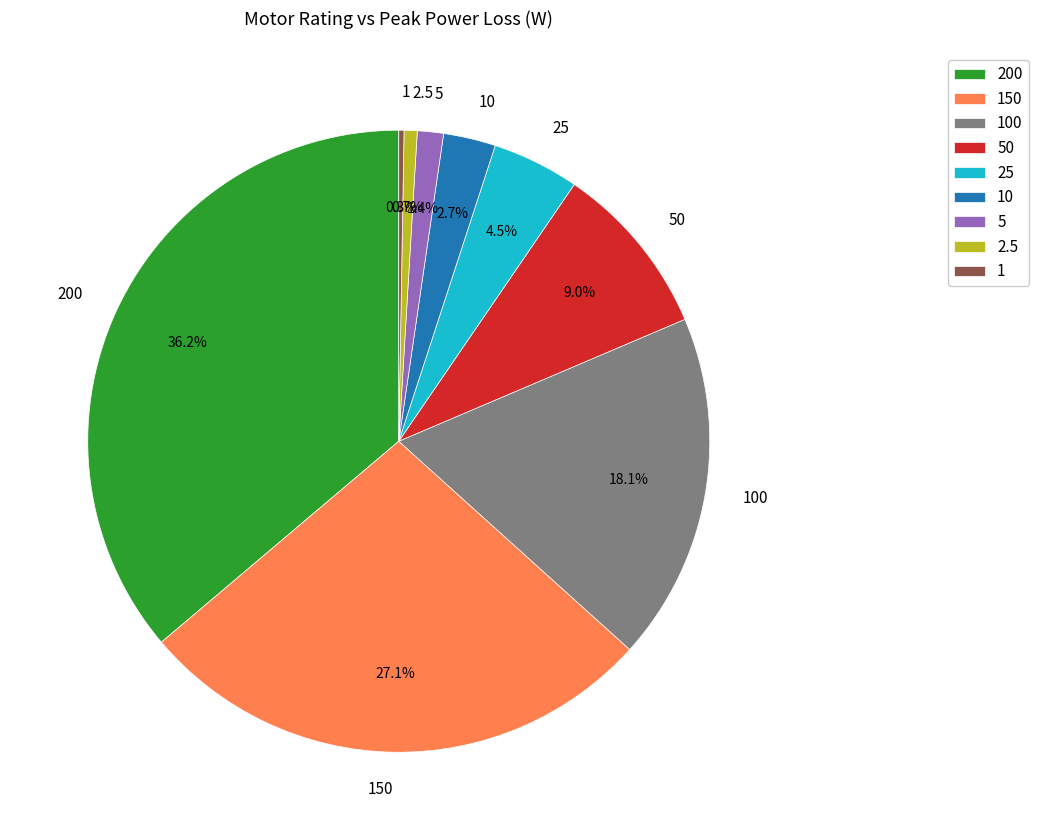

Which category has the biggest portion of the pie?

200